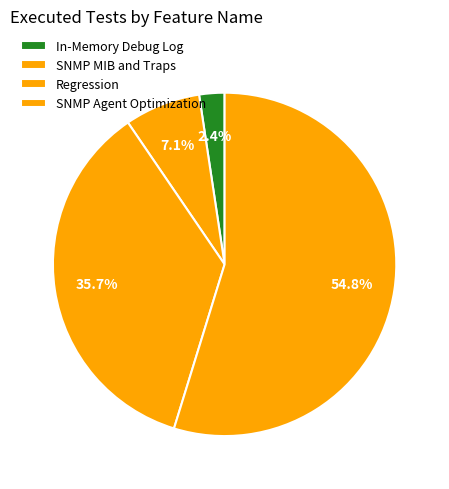

How many slices are in this pie chart?

4